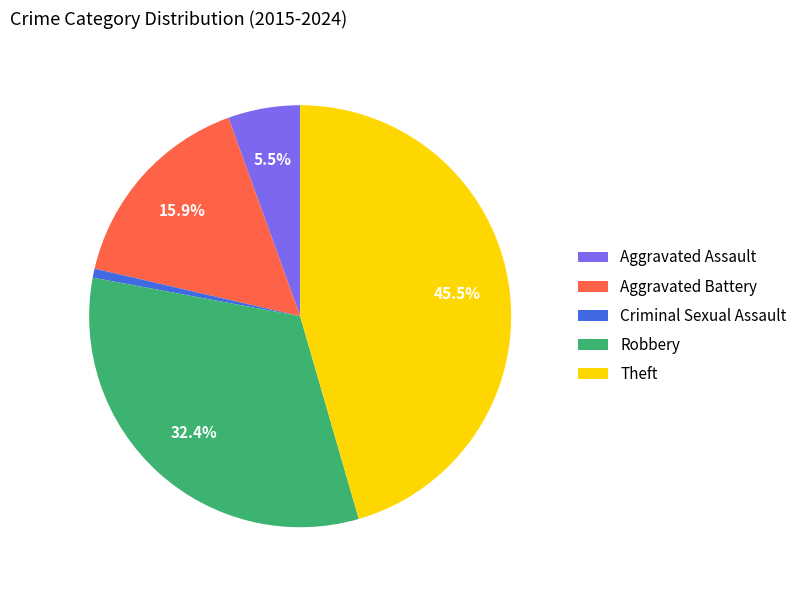

Between Aggravated Battery and Robbery, which is larger?

Robbery